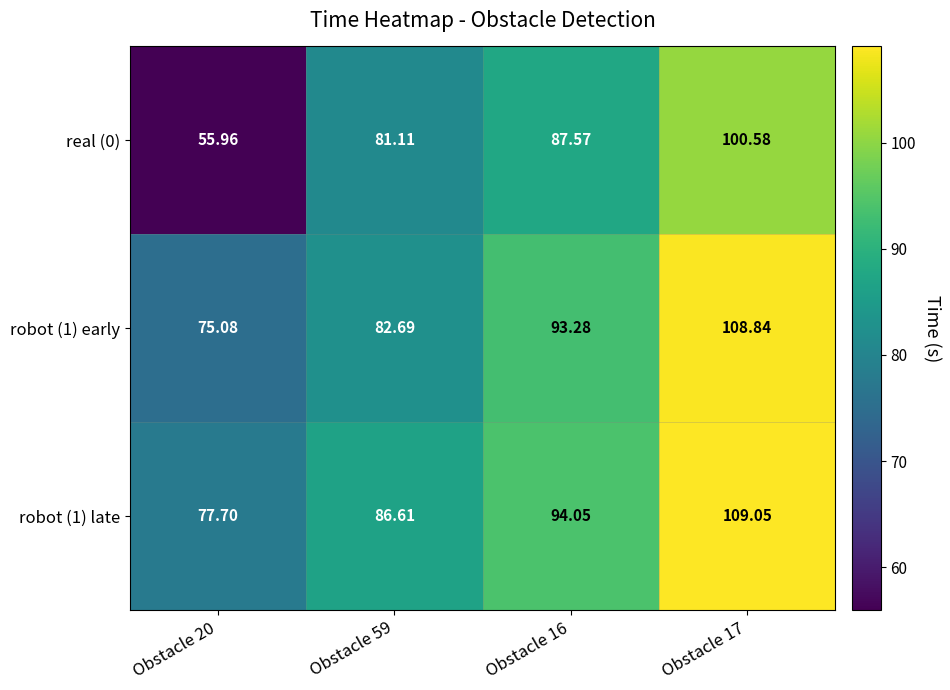

At Obstacle 20, list the series in order from largest to smallest.

robot (1) late, robot (1) early, real (0)